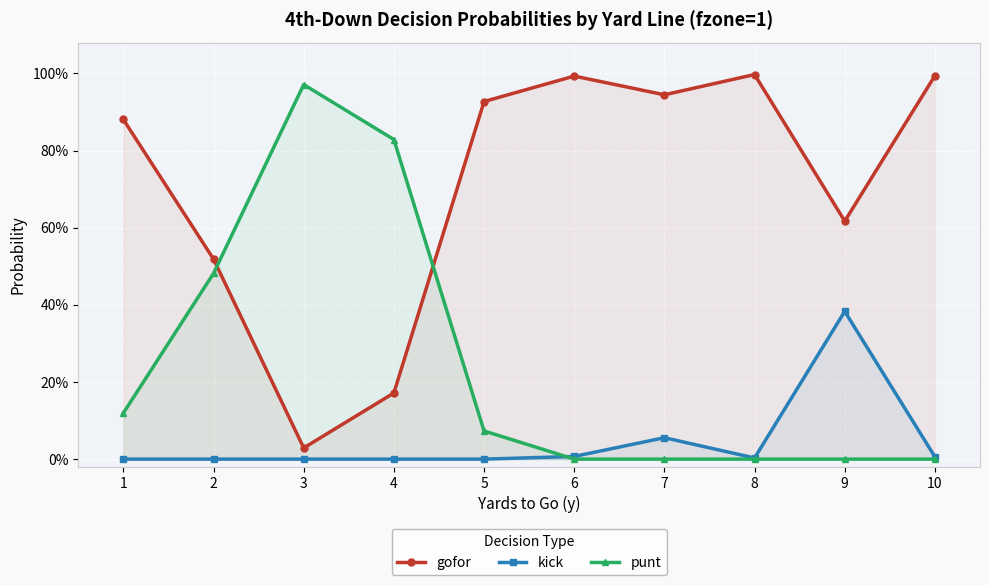

How many times do punt and kick cross each other?

1